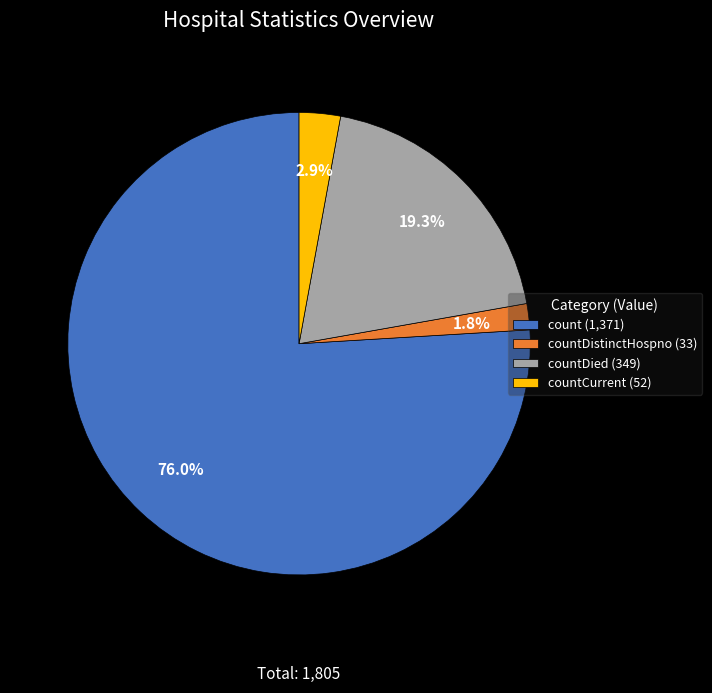

Is the sum of countDistinctHospno (33) and countCurrent (52) greater than half?

No